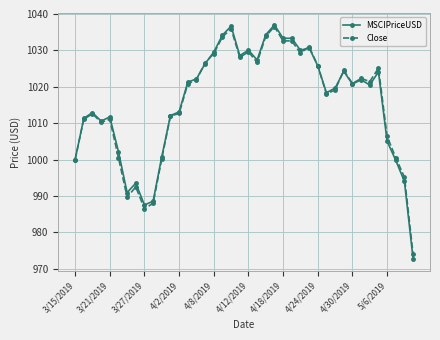

What is the smallest value displayed?

972.7